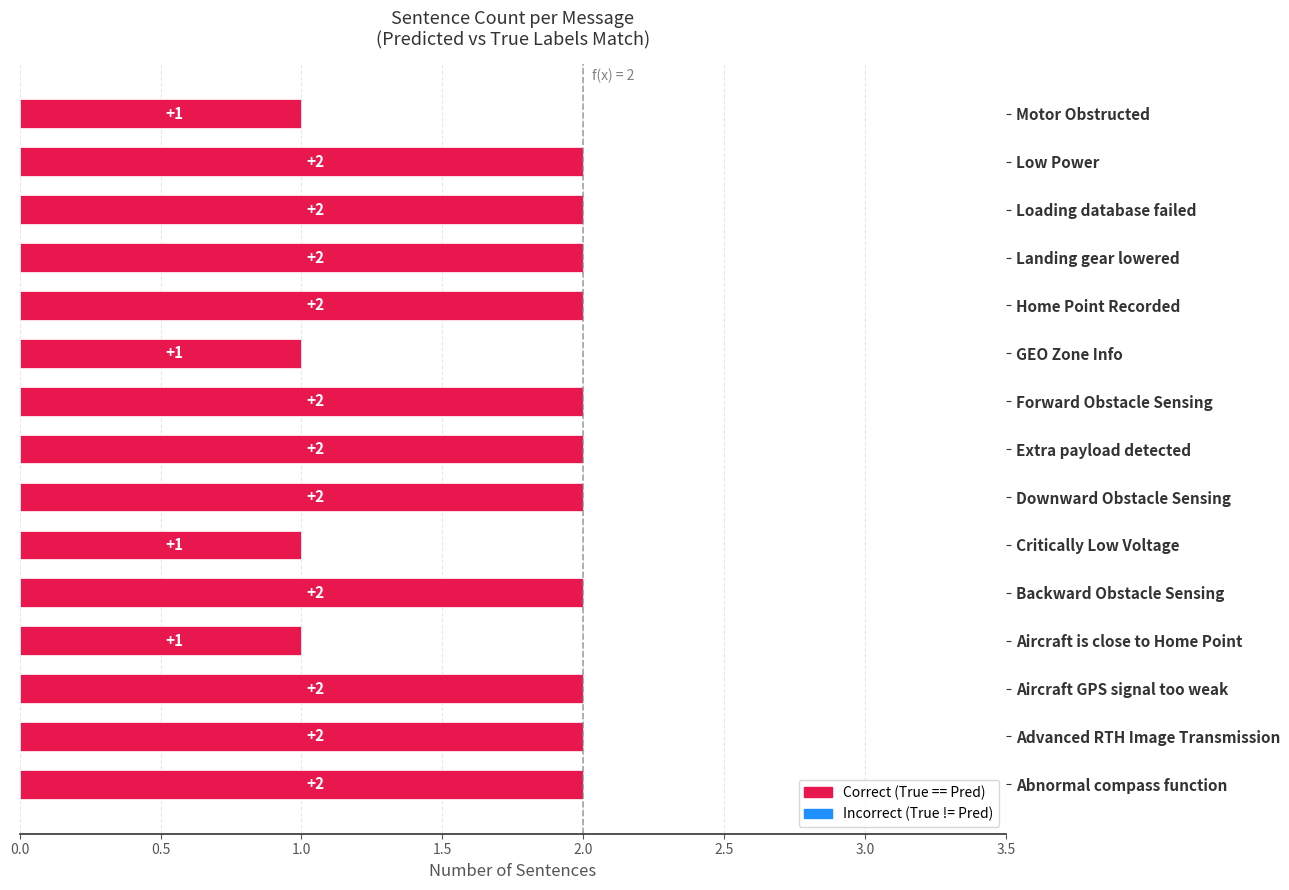

How many values are between 1 and 2?

15